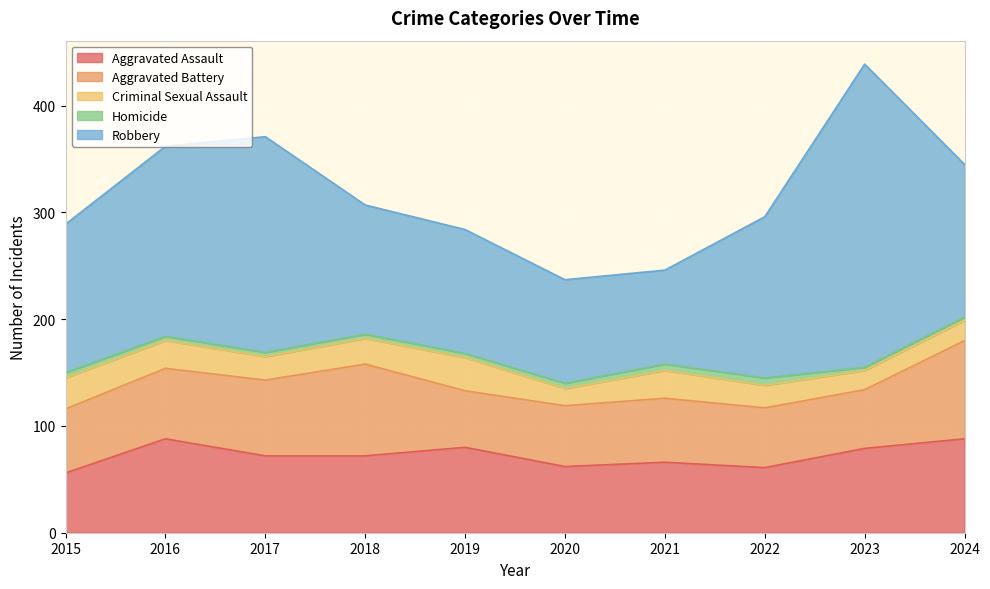

What is the total value across all series at 2022?

296